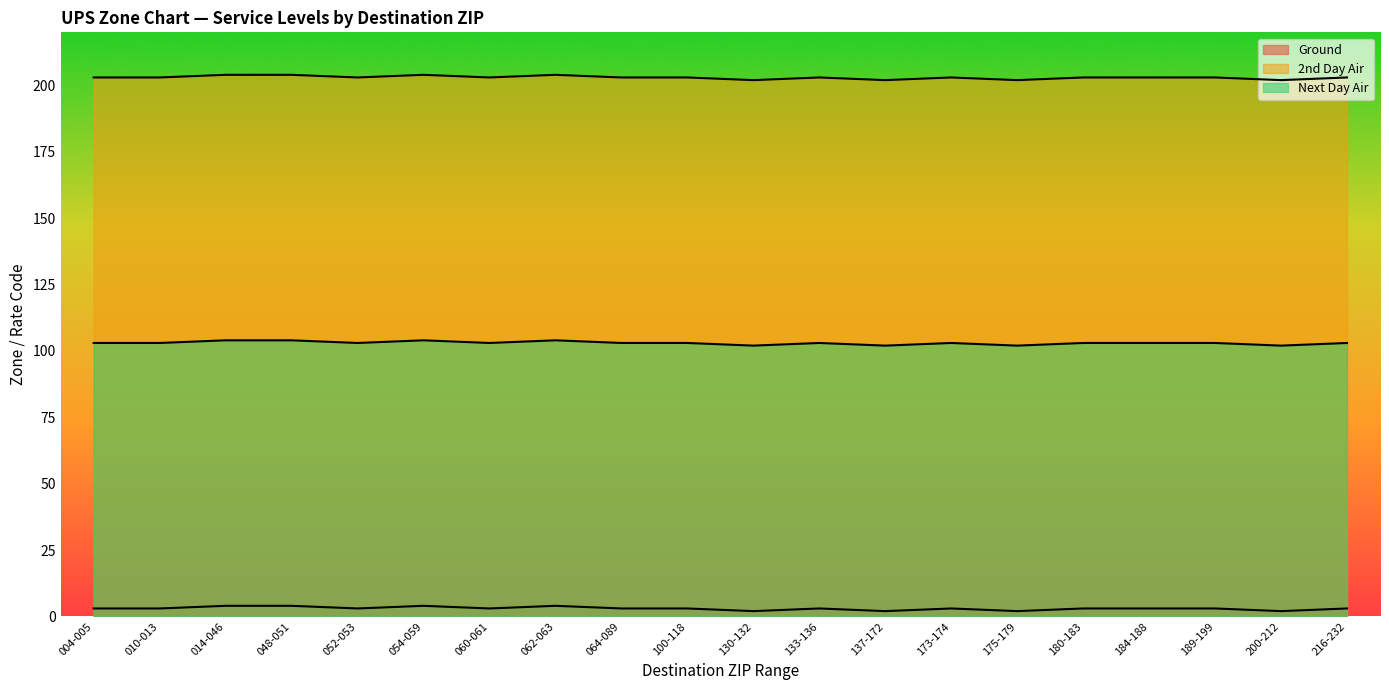

Reading left to right, list all the values displayed in this chart.

Ground: 3	3	4	4	3	4	3	4	3	3	2	3	2	3	2	3	3	3	2	3
2nd Day Air: 203	203	204	204	203	204	203	204	203	203	202	203	202	203	202	203	203	203	202	203
Next Day Air: 103	103	104	104	103	104	103	104	103	103	102	103	102	103	102	103	103	103	102	103